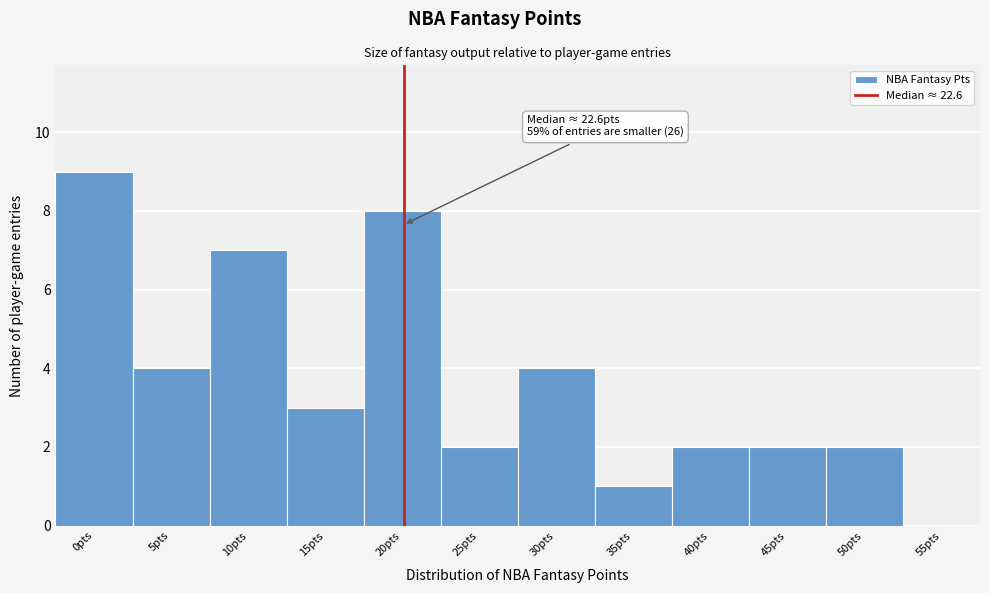

Reading right to left, transcribe all the data shown in this chart.

55pts=0	50pts=2	45pts=2	40pts=2	35pts=1	30pts=4	25pts=2	20pts=8	15pts=3	10pts=7	5pts=4	0pts=9